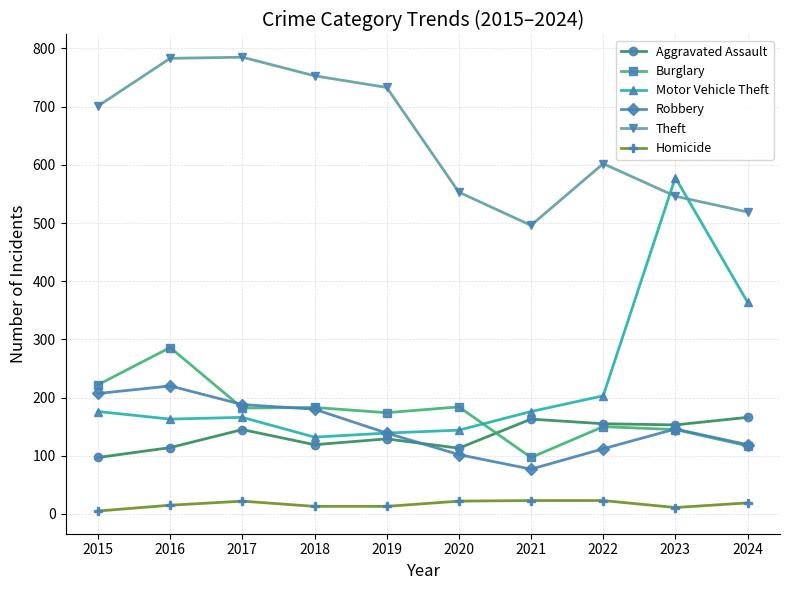

What is the difference between the Burglary values at 2023 and 2019?

29